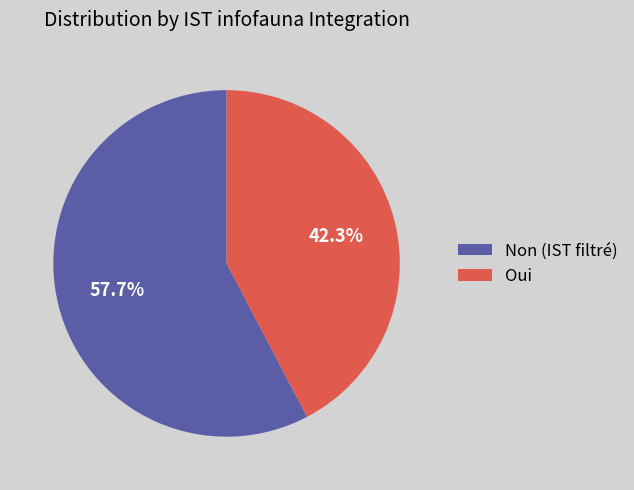

Is there any slice that represents more than half of the pie?

Yes